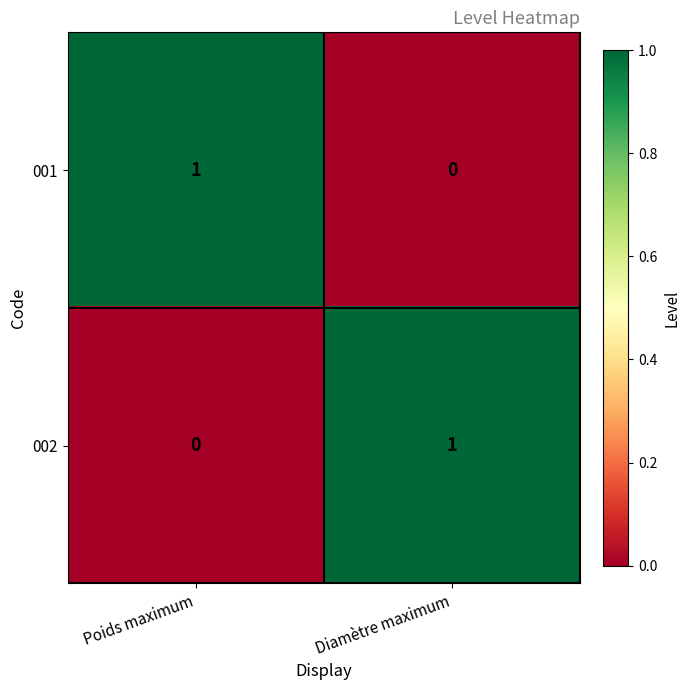

Rank the series at Poids maximum from lowest to highest value.

002, 001